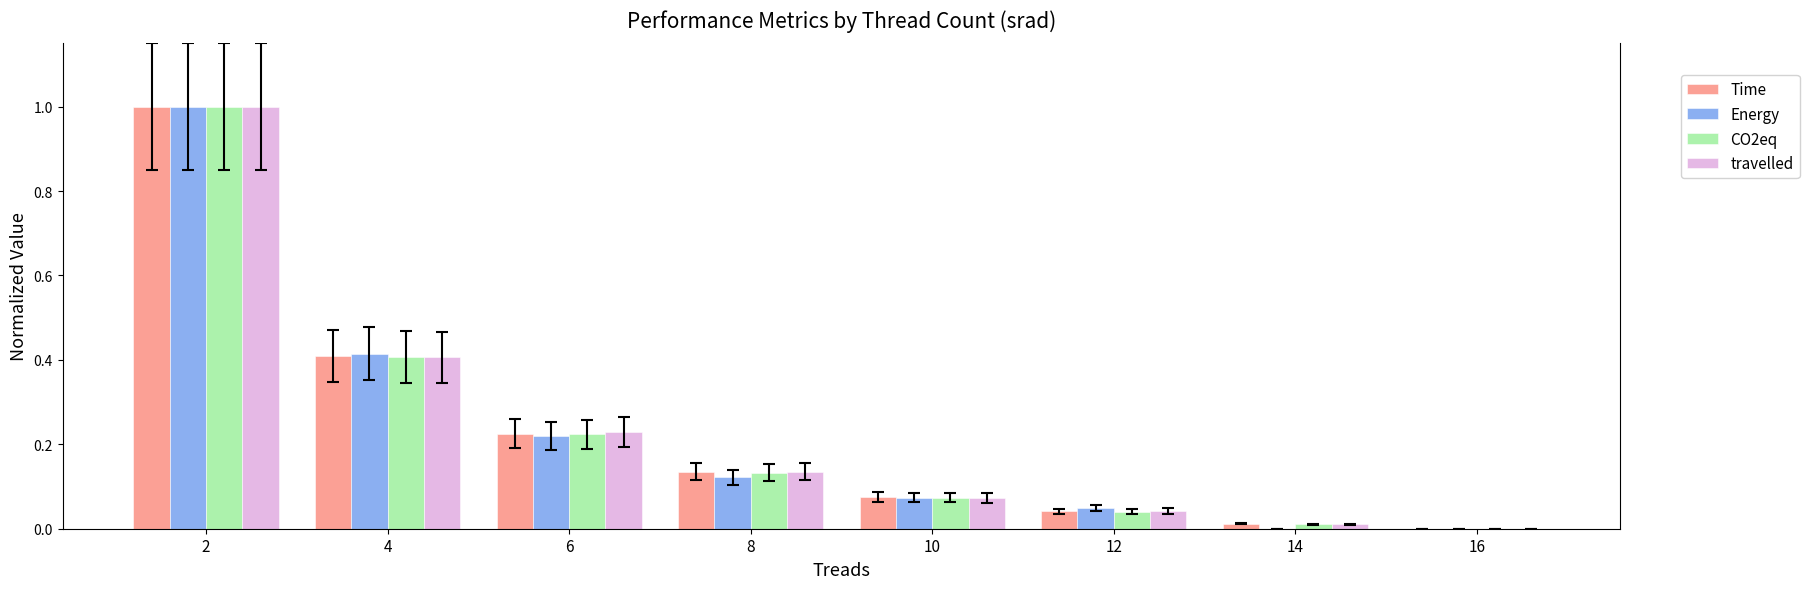

What is the maximum value for CO2eq?

1.0